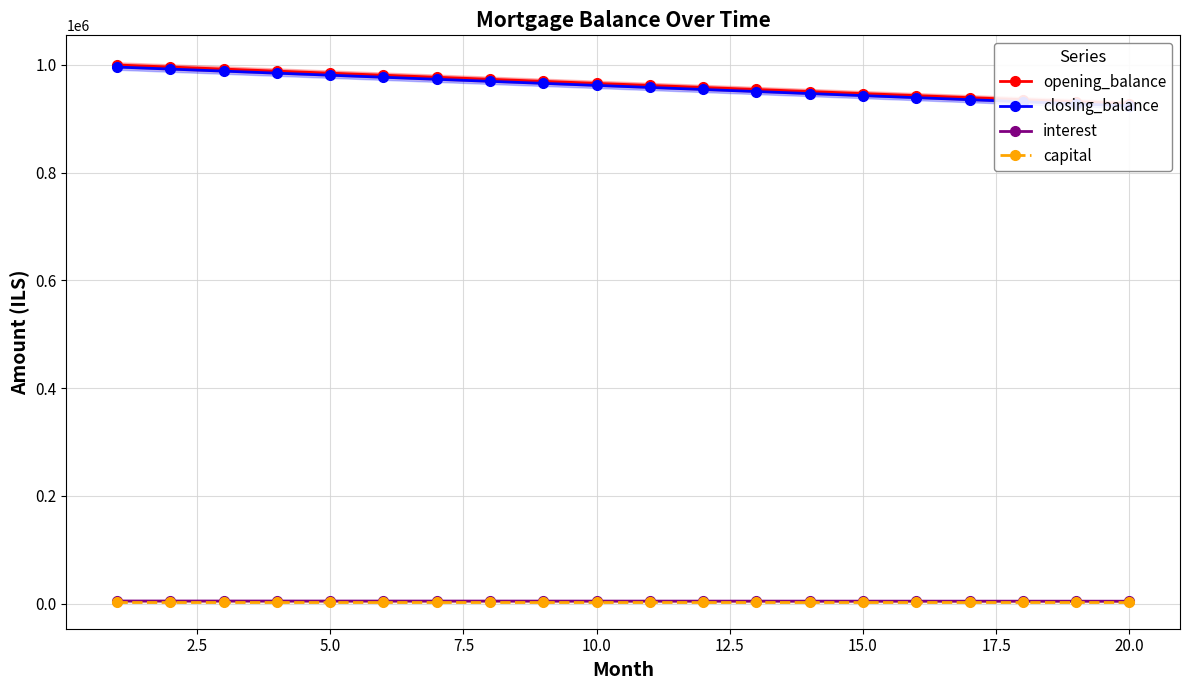

What is the value of the closing_balance point at the 13th from the left?

950757.6